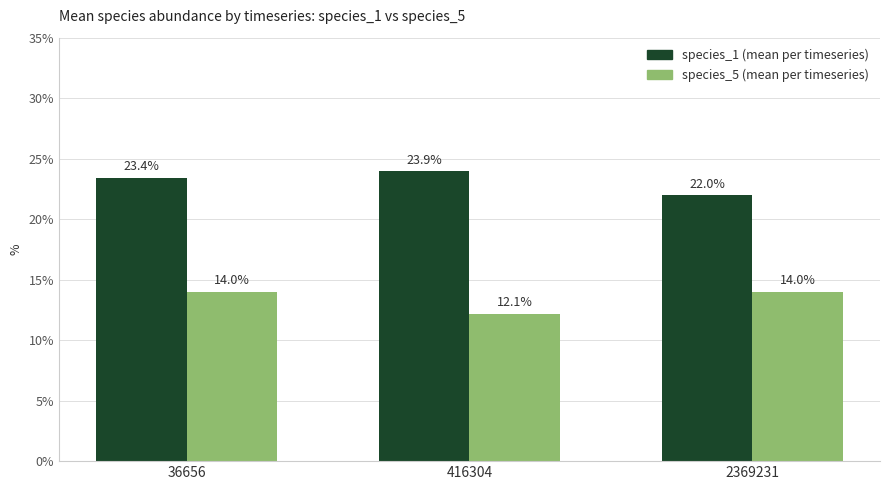

What is the spread (max minus min) of values at 2369231?

8.0